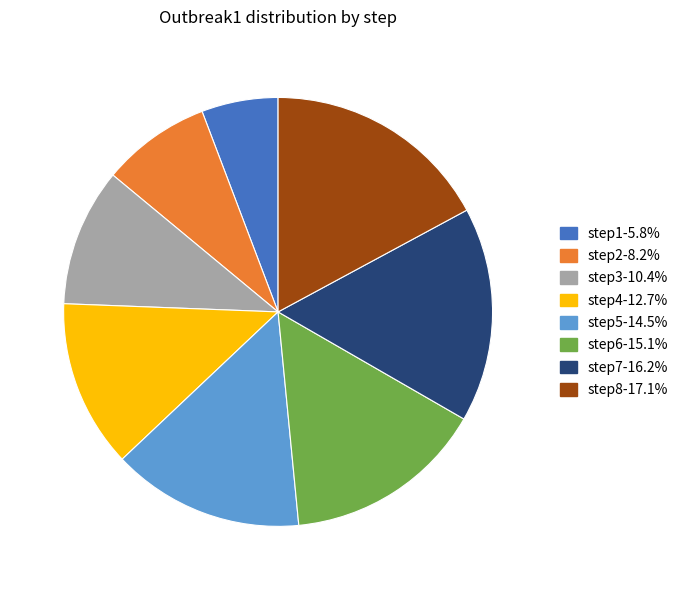

Do step1-5.8% and step3-10.4% together represent more than half of the pie?

No